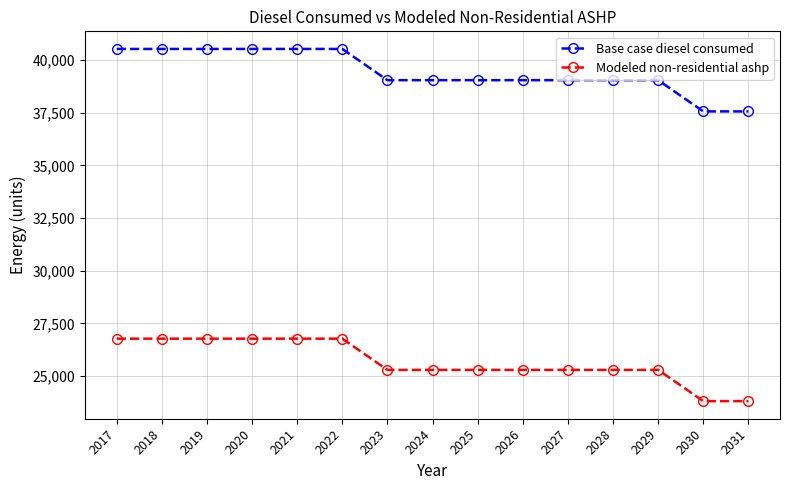

What is the minimum value for Modeled non-residential ashp?

23803.5